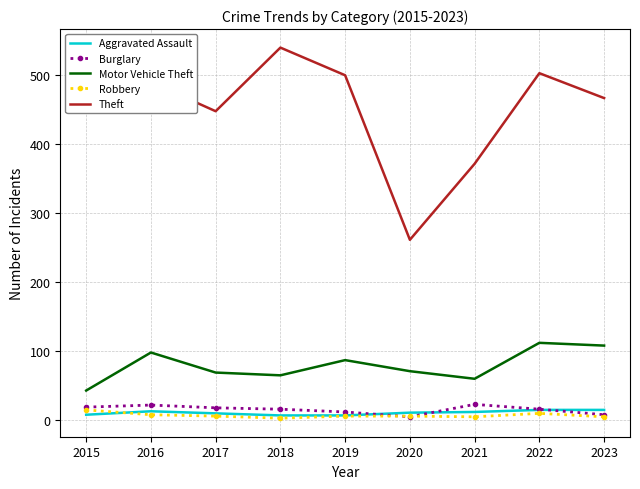

What is the lowest value of the Theft series?

261